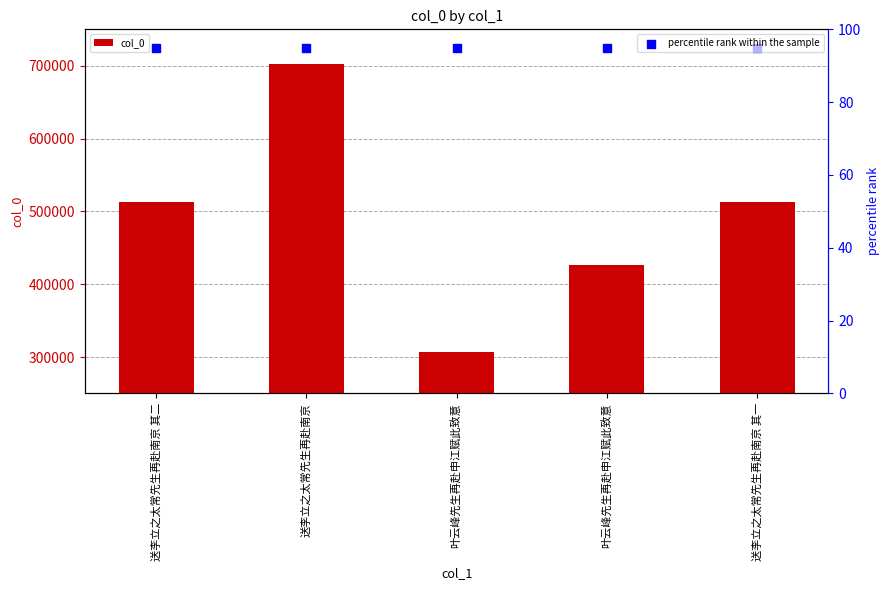

At how many categories does at least one series exceed 609306?

1